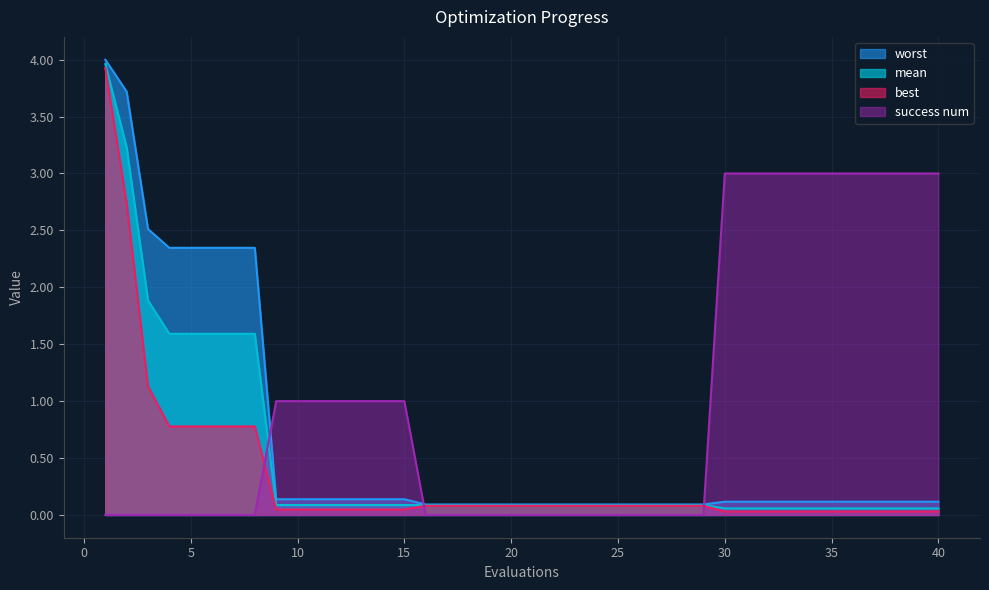

List the series in order of their peak value, highest first.

worst, mean, best, success num